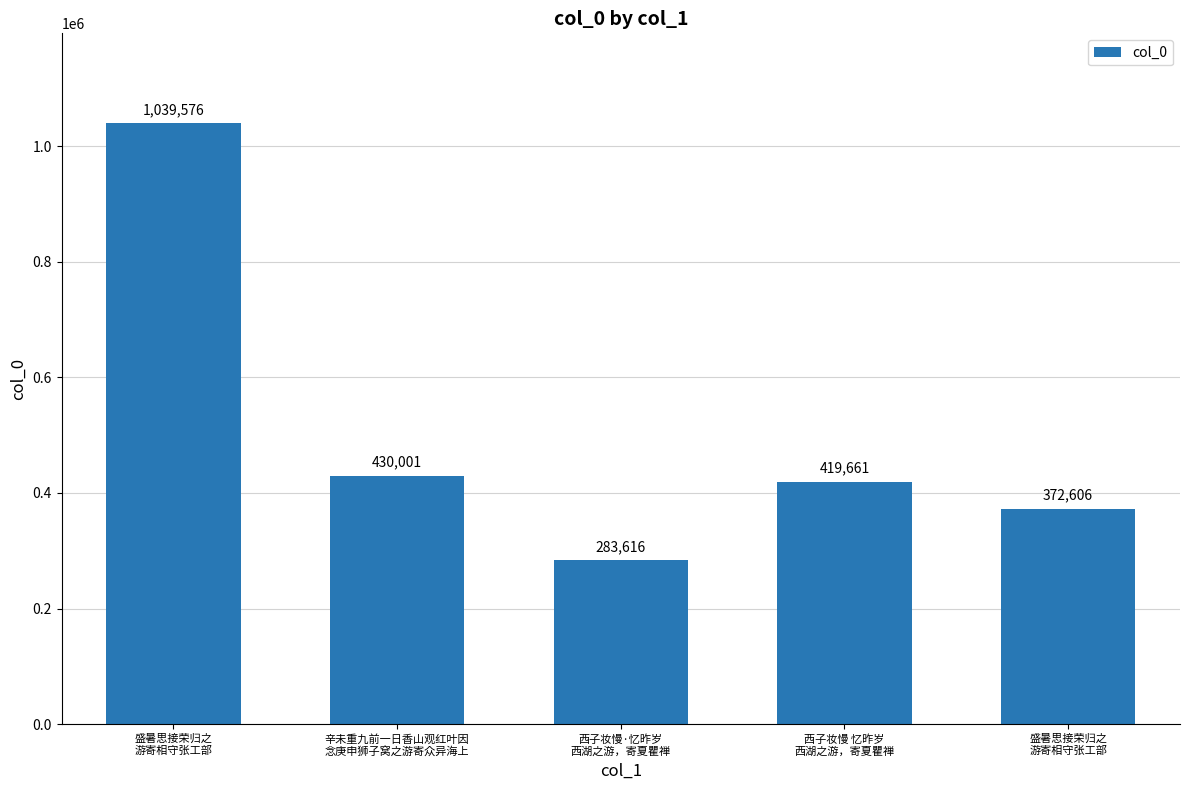

List the labels in order of value, largest first.

盛暑思接荣归之
游寄相守张工部, 辛未重九前一日香山观红叶因
念庚申狮子窝之游寄众异海上, 西子妆慢 忆昨岁
西湖之游，寄夏瞿禅, 盛暑思接荣归之
游寄相守张工部, 西子妆慢·忆昨岁
西湖之游，寄夏瞿禅